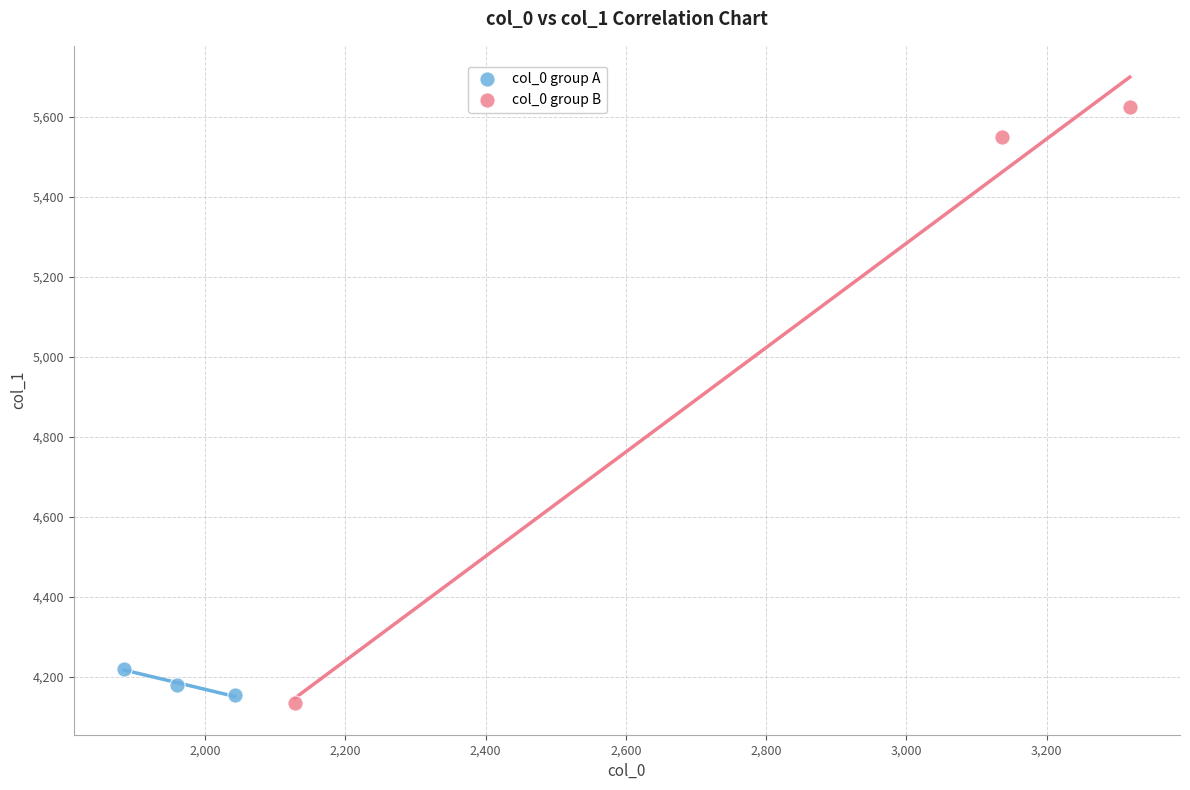

Which series has the widest spread of Y values?

col_0 group B